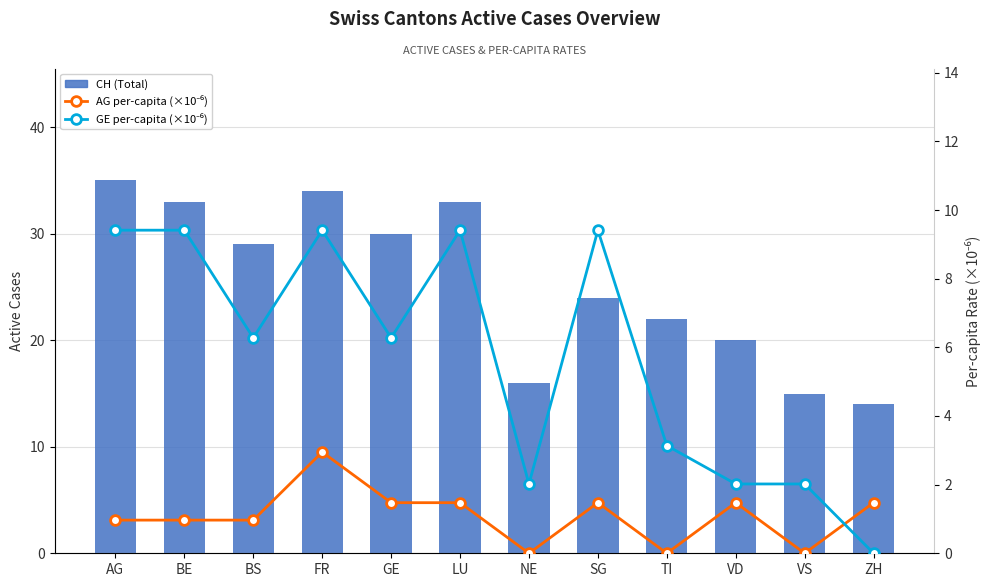

What position from the left is BS?

3